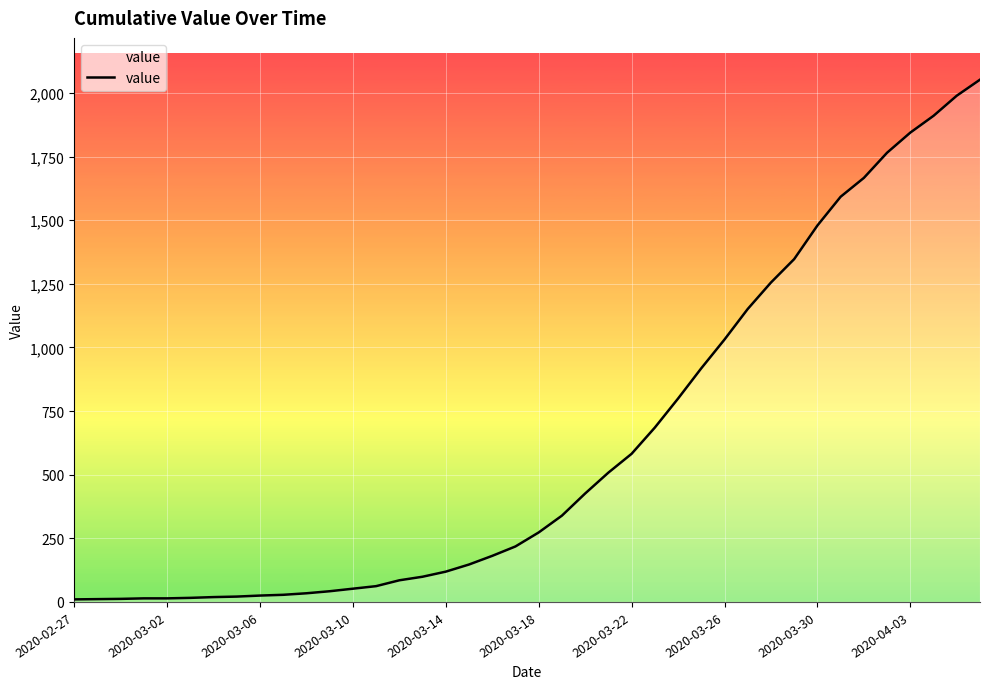

What is the greatest value displayed?

2052